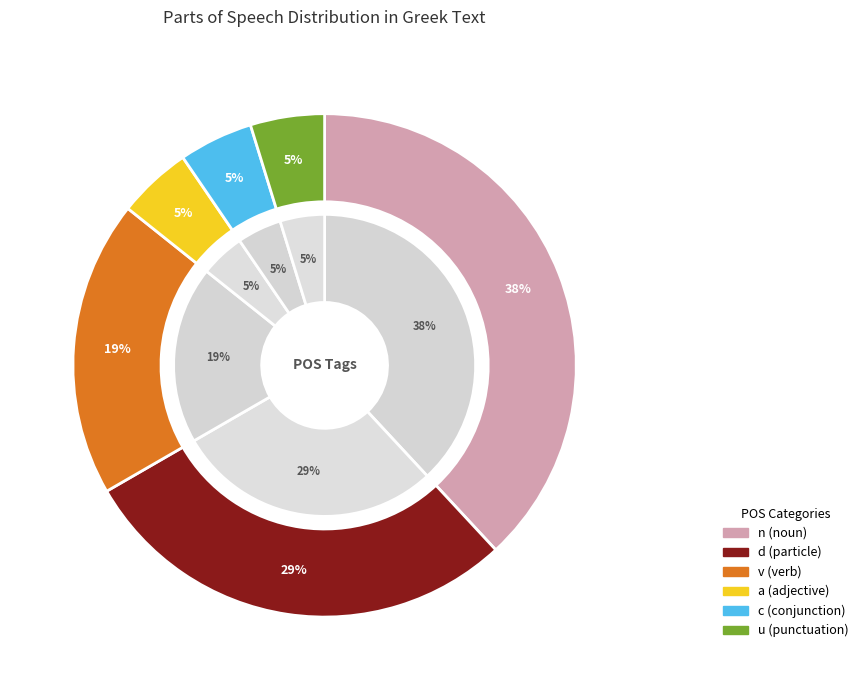

How many segments does this pie chart have?

6